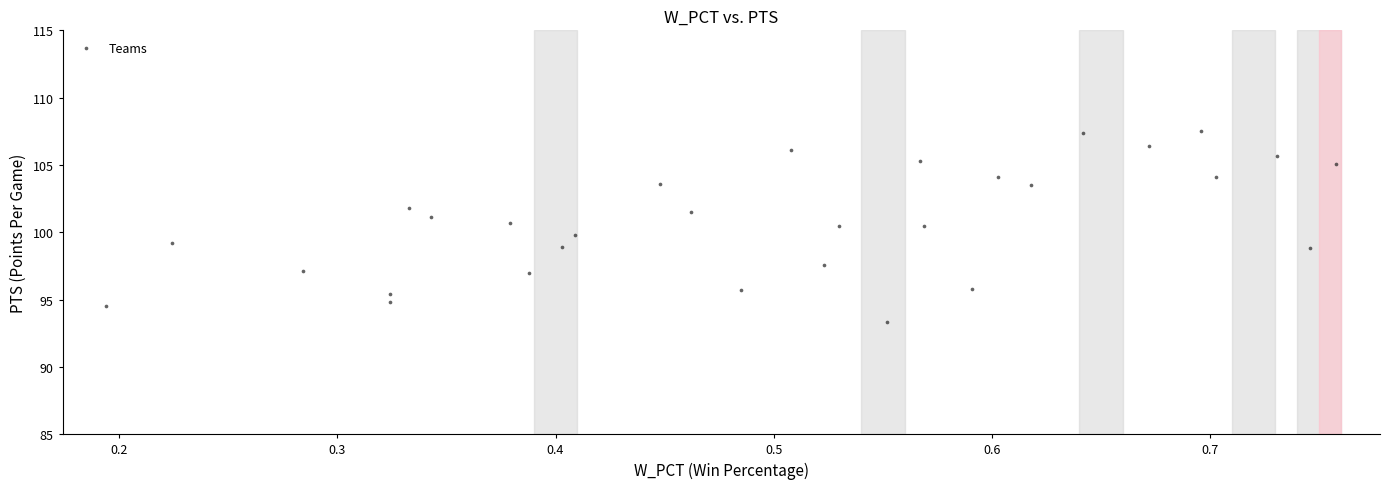

What is the range of X values (max minus min)?

0.6